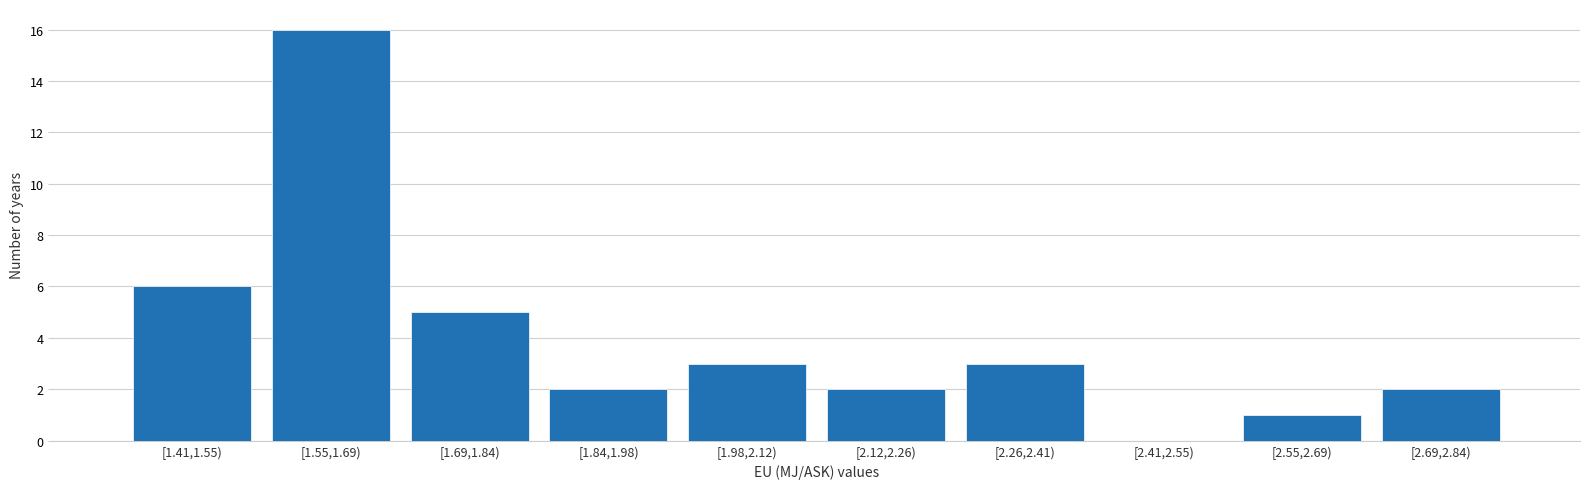

Reading left to right, transcribe all the data shown in this chart.

[1.41,1.55)=6	[1.55,1.69)=16	[1.69,1.84)=5	[1.84,1.98)=2	[1.98,2.12)=3	[2.12,2.26)=2	[2.26,2.41)=3	[2.41,2.55)=0	[2.55,2.69)=1	[2.69,2.84)=2